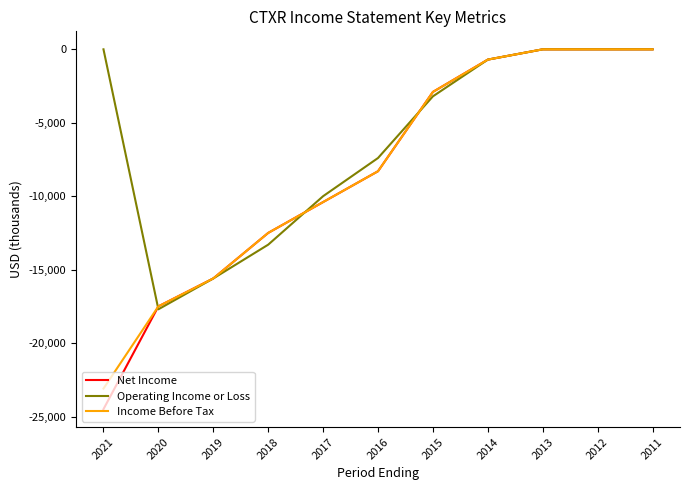

The Operating Income or Loss series shows -700 at 2014. True or false?

True